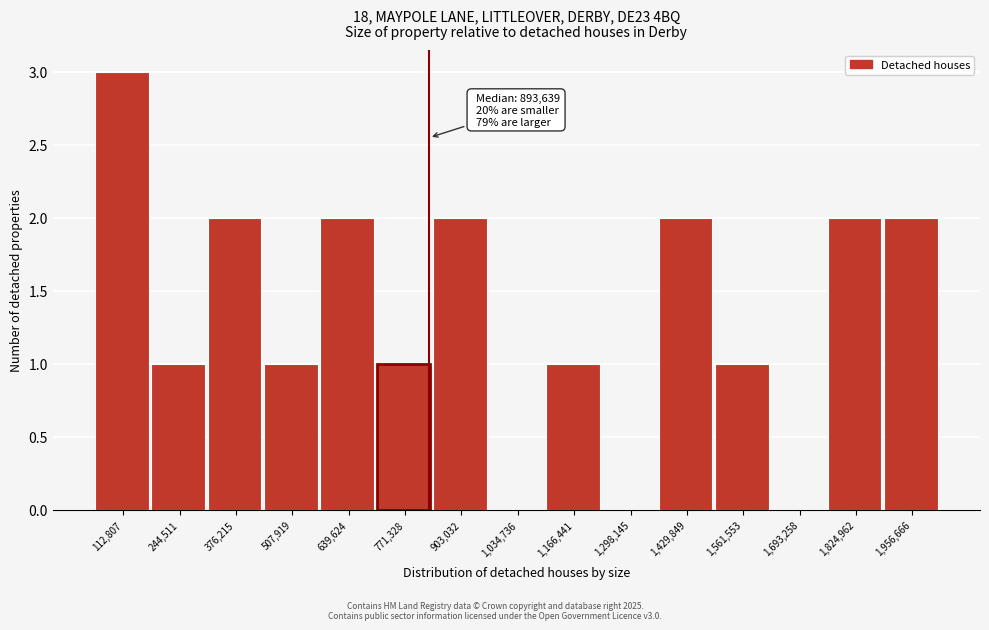

What is the maximum value shown in the chart?

3